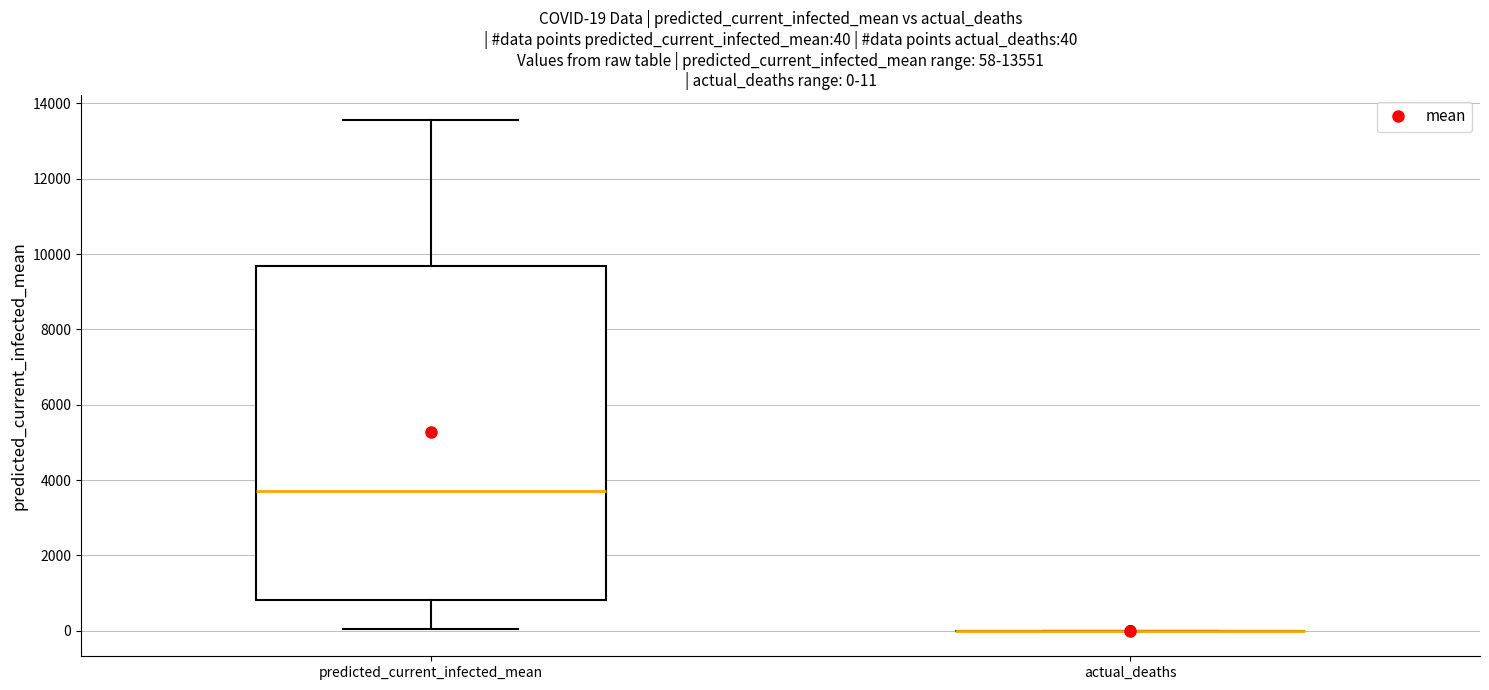

Which box is the tallest, from its lower edge to its upper edge?

predicted_current_infected_mean